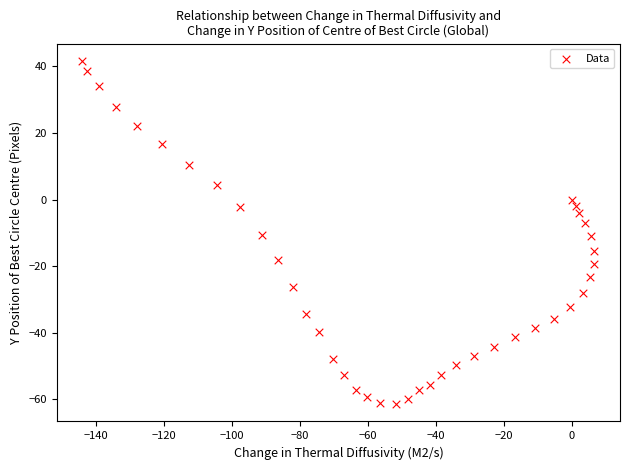

What is the range of X values (max minus min)?

150.6